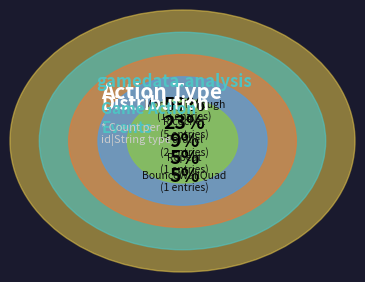

The MonsterThrough slice represents 22% of the pie. True or false?

True